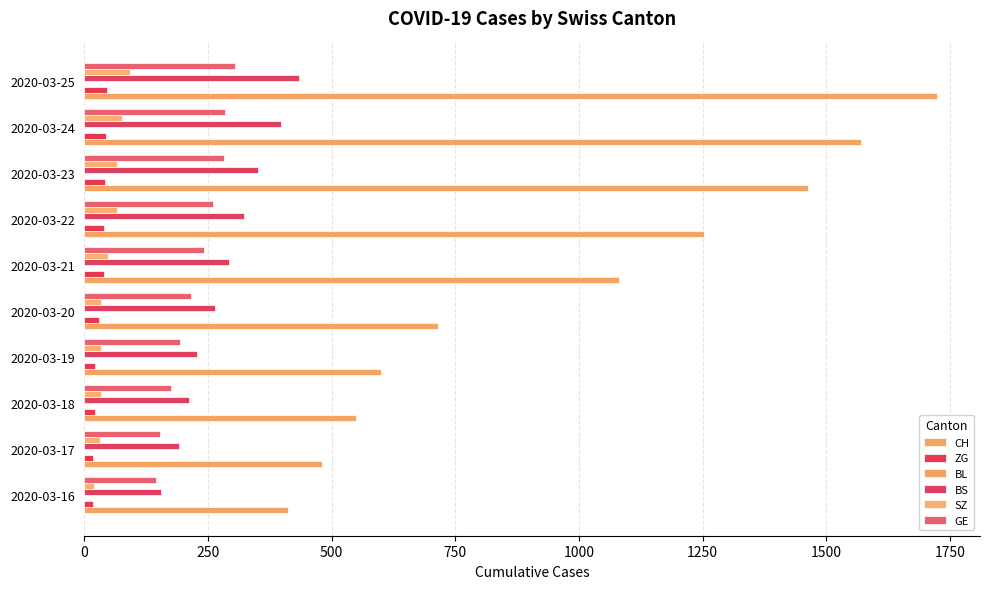

What is the difference between the maximum and minimum values in the BS series?

279